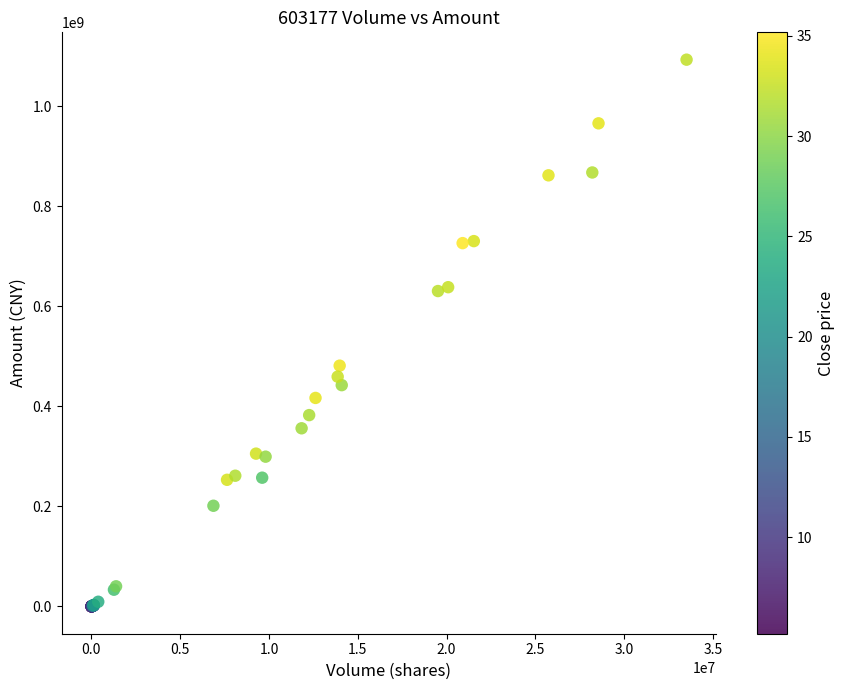

What Y value in the scatter plot is closest to 546526786?

481304288